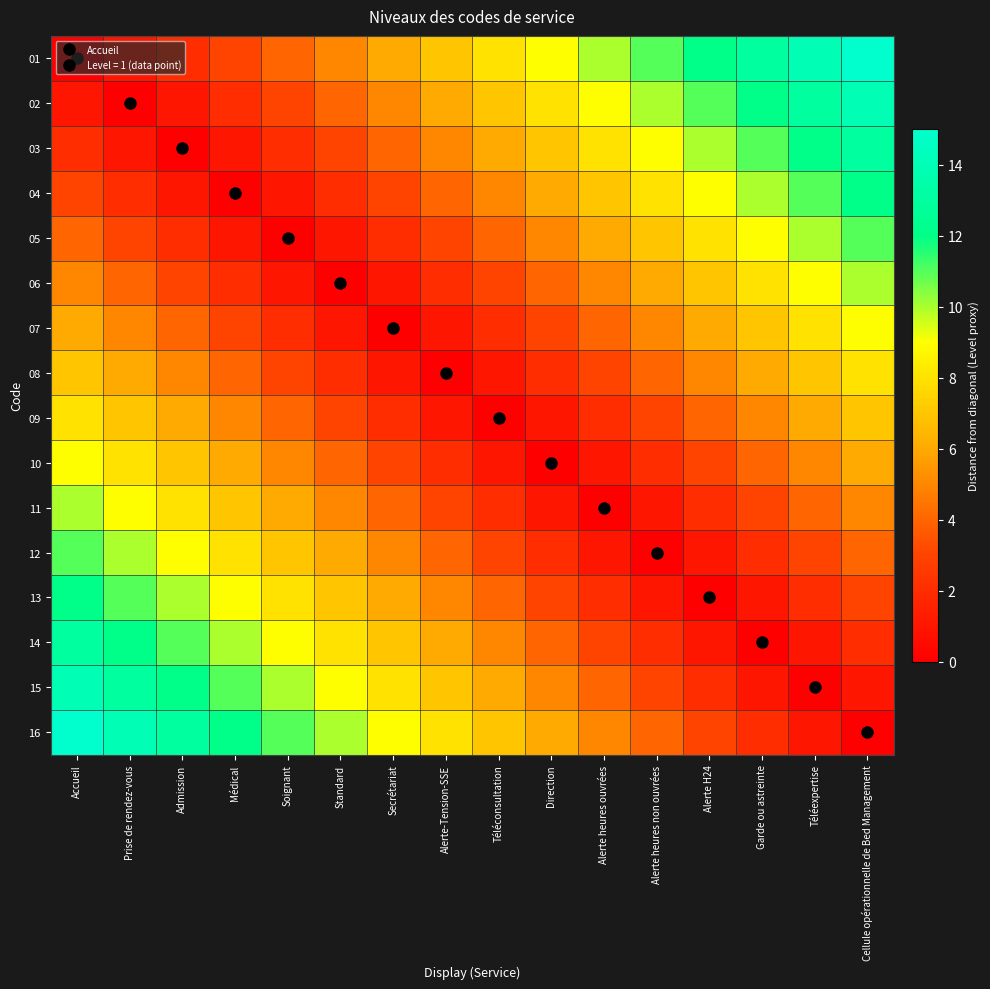

Between Alerte-Tension-SSE and Médical, which is larger?

Alerte-Tension-SSE